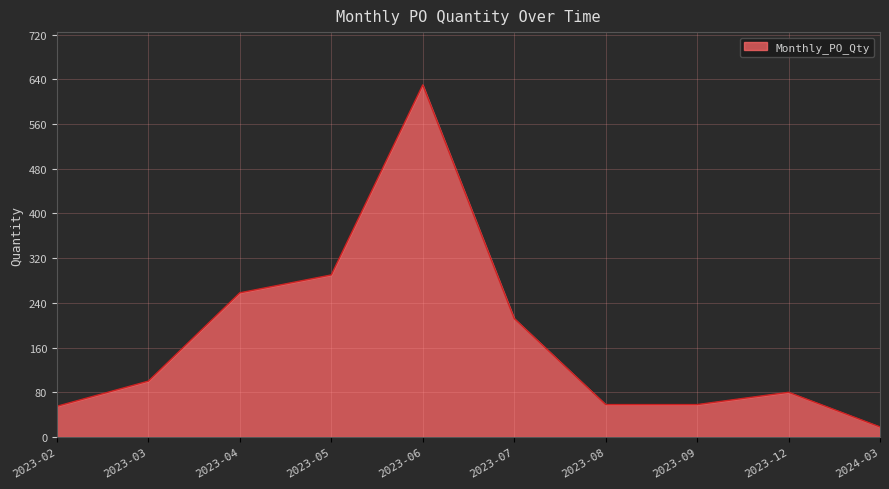

How many series are shown in this chart?

1